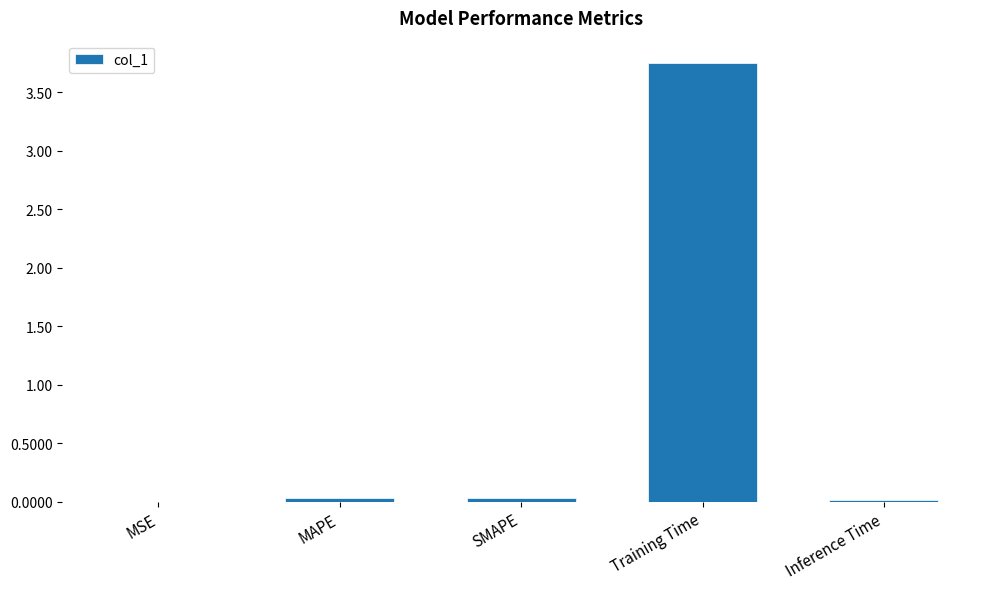

Between Training Time and MSE, which is larger?

Training Time